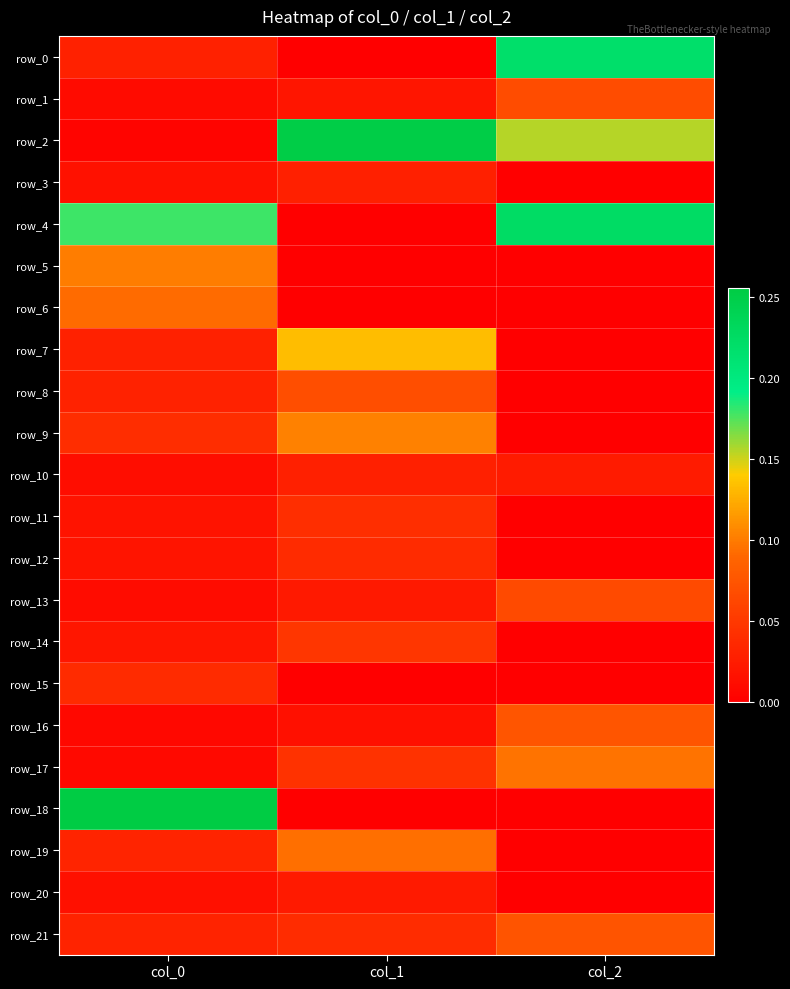

True or false: row_10 has a value of 0.0 at col_0.

False